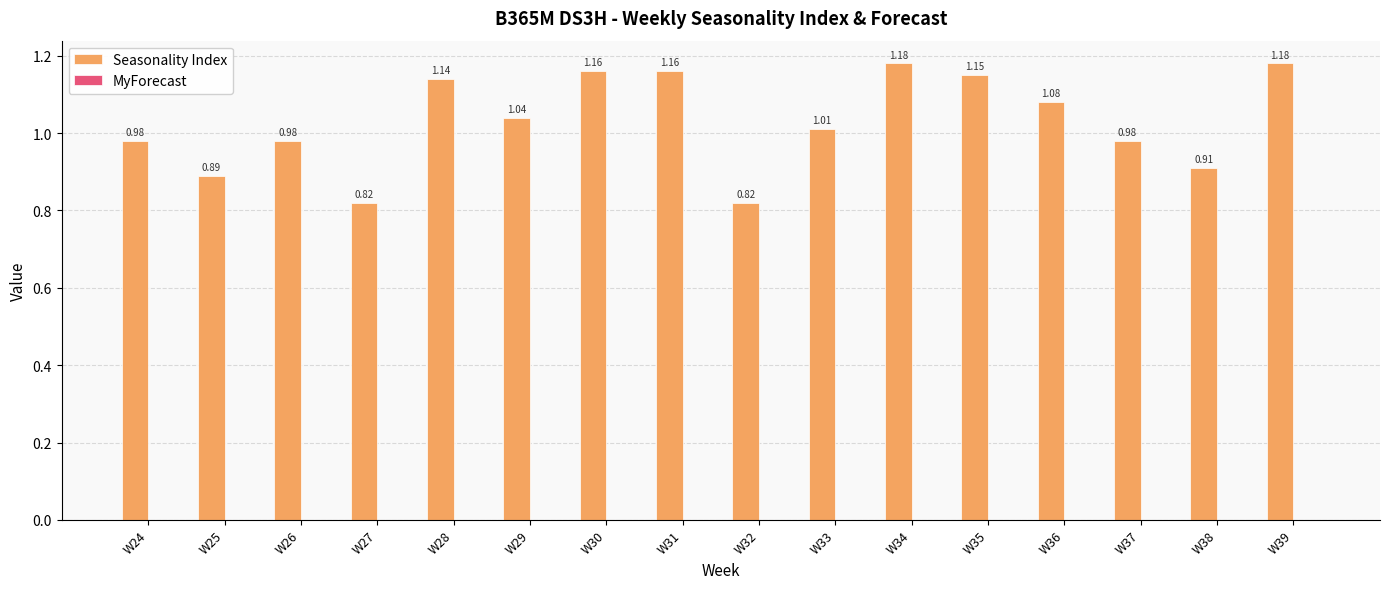

What is the sum of all values?

16.5